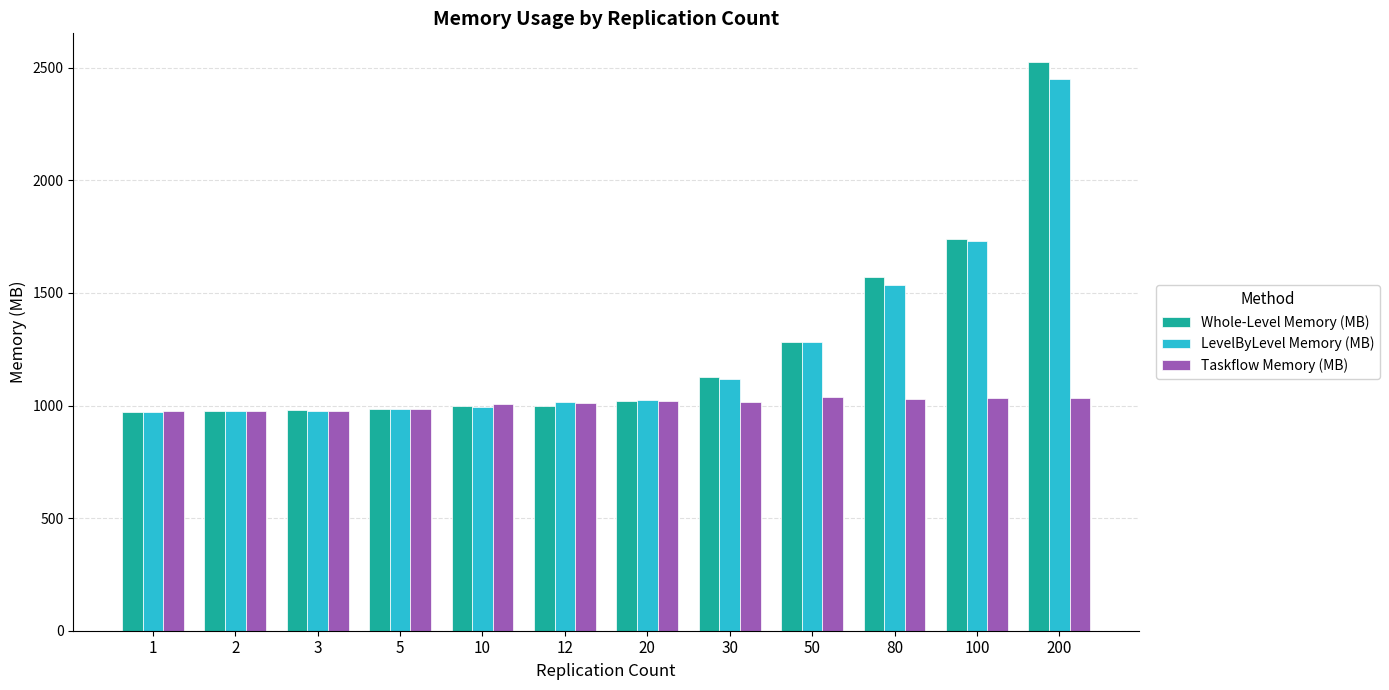

What are all the series names shown in the legend?

Whole-Level Memory (MB), LevelByLevel Memory (MB), Taskflow Memory (MB)